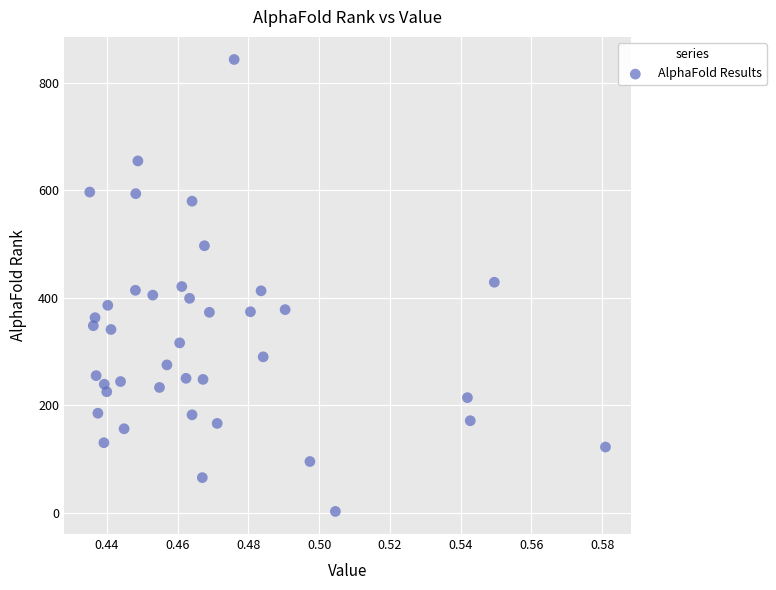

What is the range of Y values (max minus min)?

842